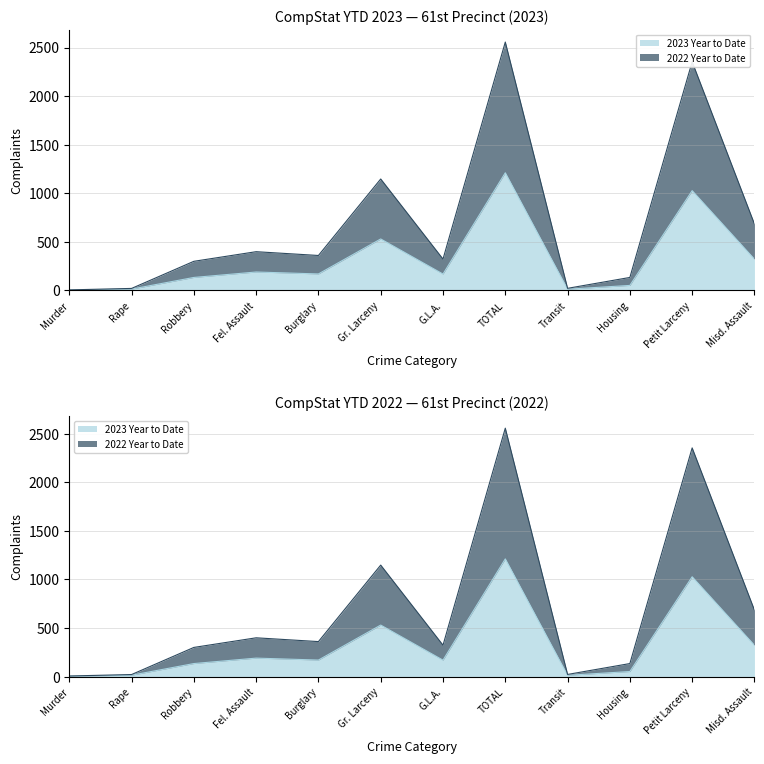

True or false: 2022 Year to Date and 2023 Year to Date cross at least once.

False